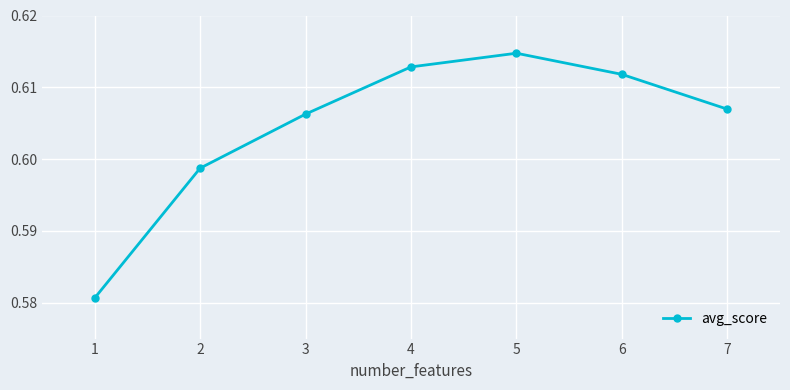

Where is the first local maximum?

5